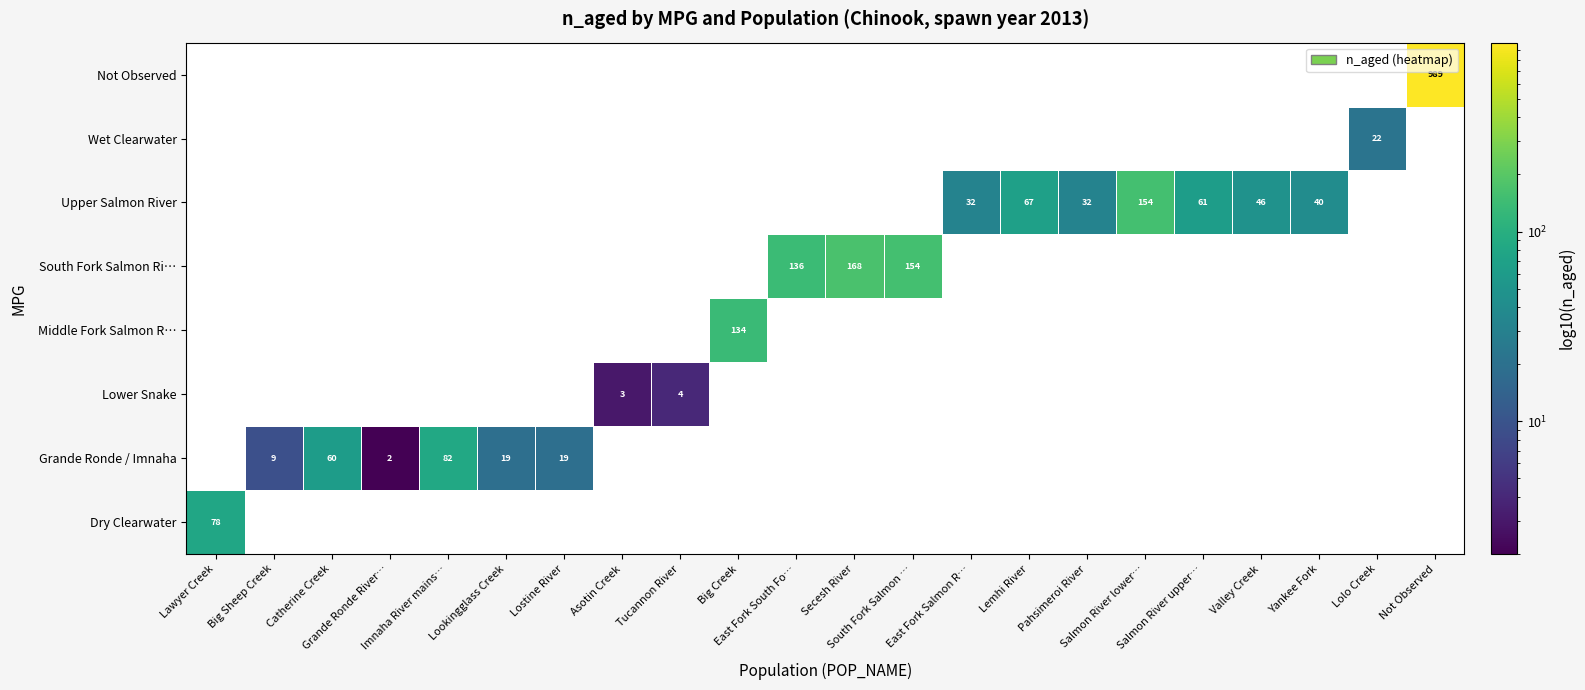

How many values in South Fork Salmon Ri… are above zero?

3